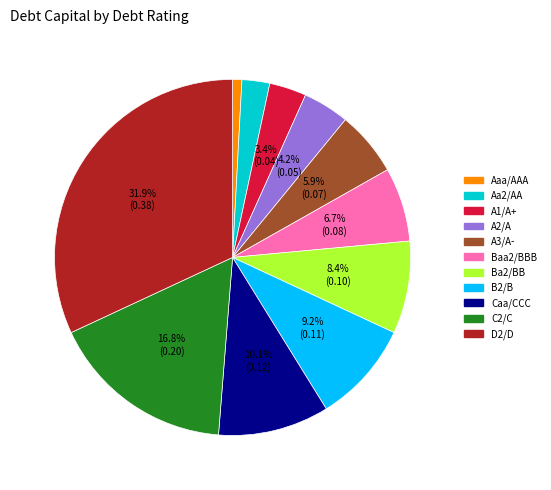

Rank the categories by value from lowest to highest.

Aaa/AAA, Aa2/AA, A1/A+, A2/A, A3/A-, Baa2/BBB, Ba2/BB, B2/B, Caa/CCC, C2/C, D2/D